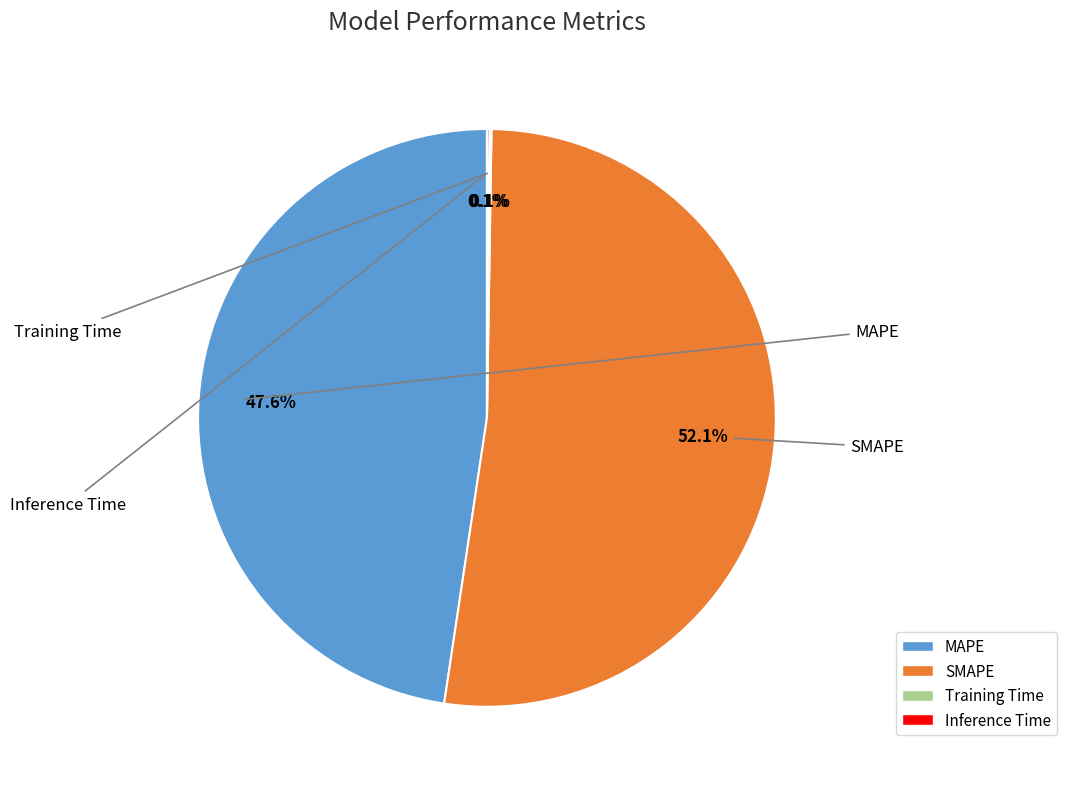

How much of the chart is everything except MAPE?

52.4%